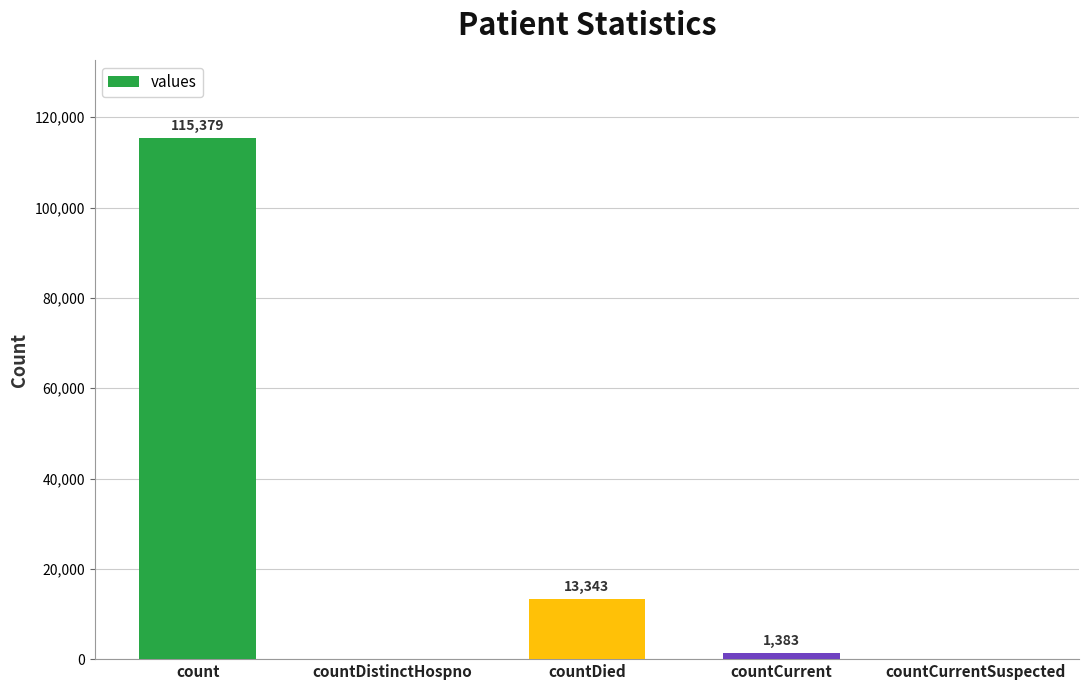

Are the bars horizontal?

No